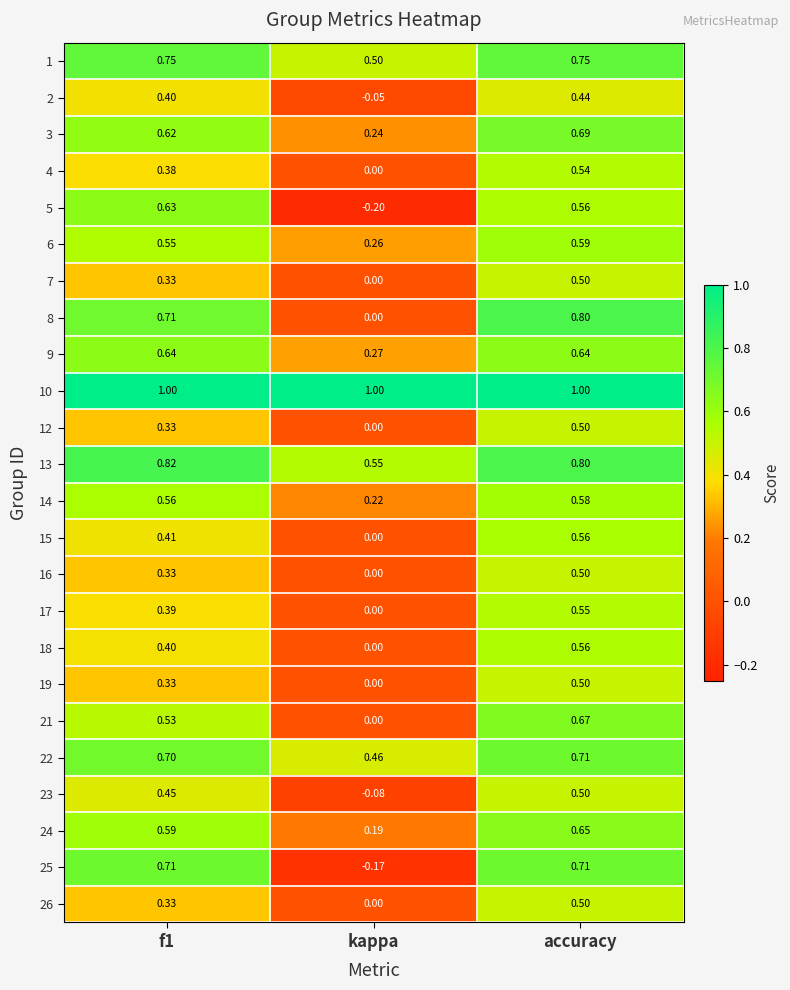

Which category has the highest value in the 4 series?

accuracy